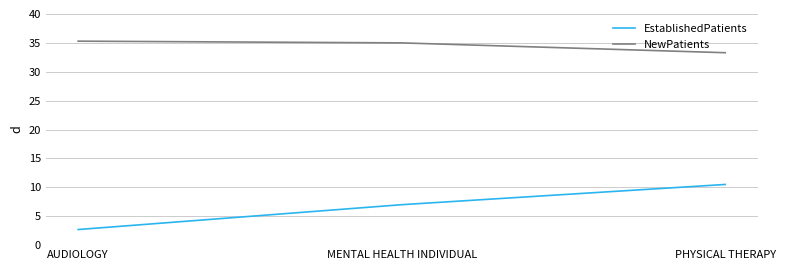

What is the total value across all series at AUDIOLOGY?

38.0